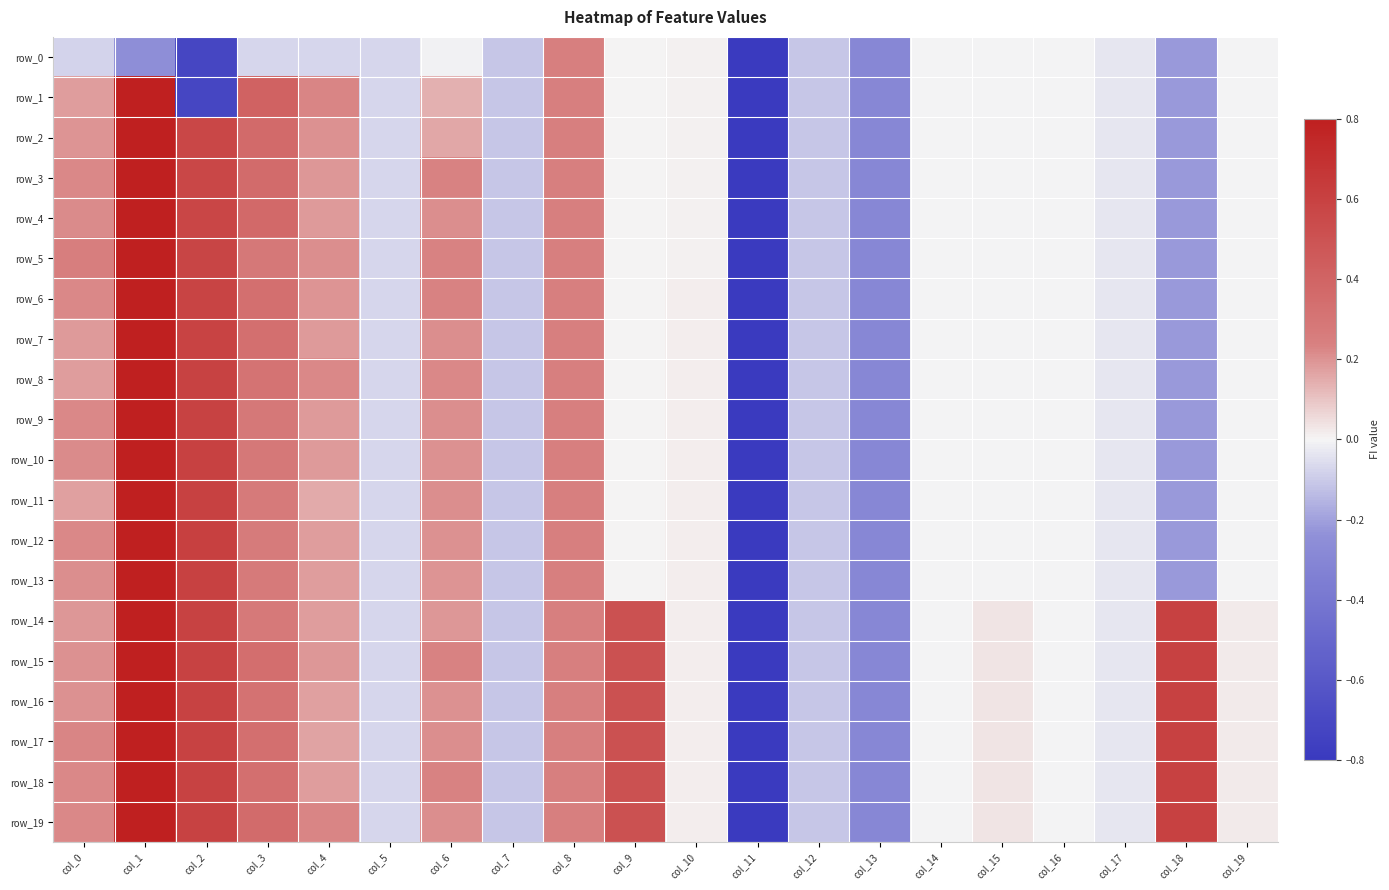

What is the highest value of the row_5 series?

0.9